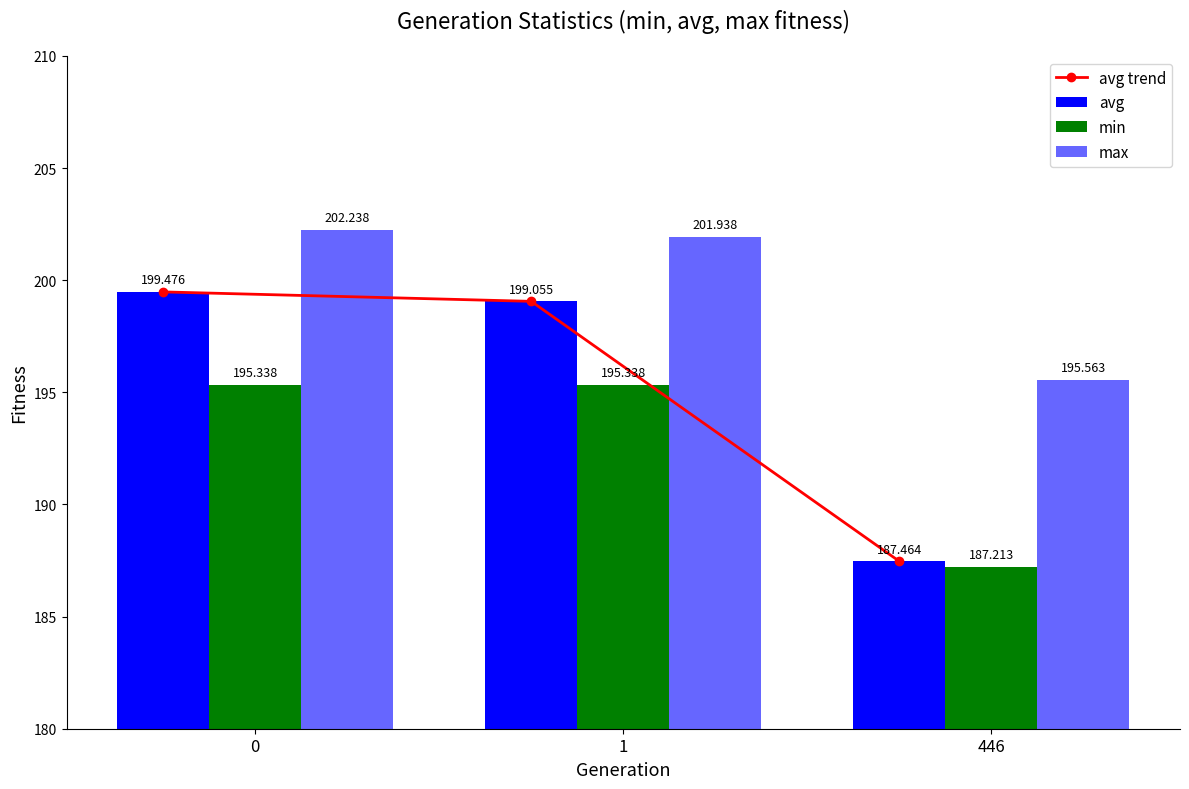

What is the value of the avg bar at the 3rd from the left?

187.5